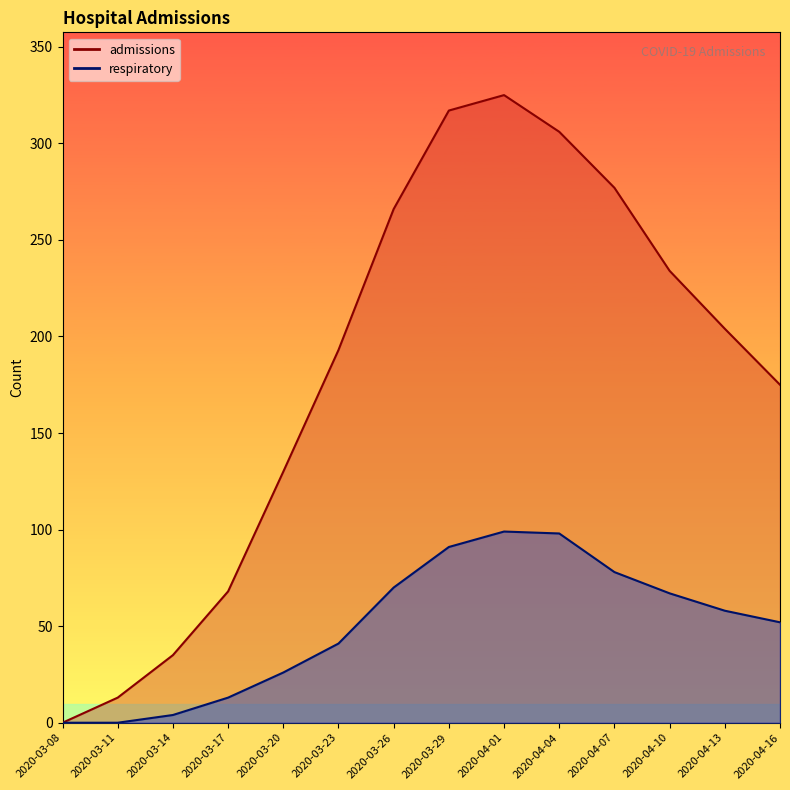

At which category does admissions reach its first local peak?

2020-04-01